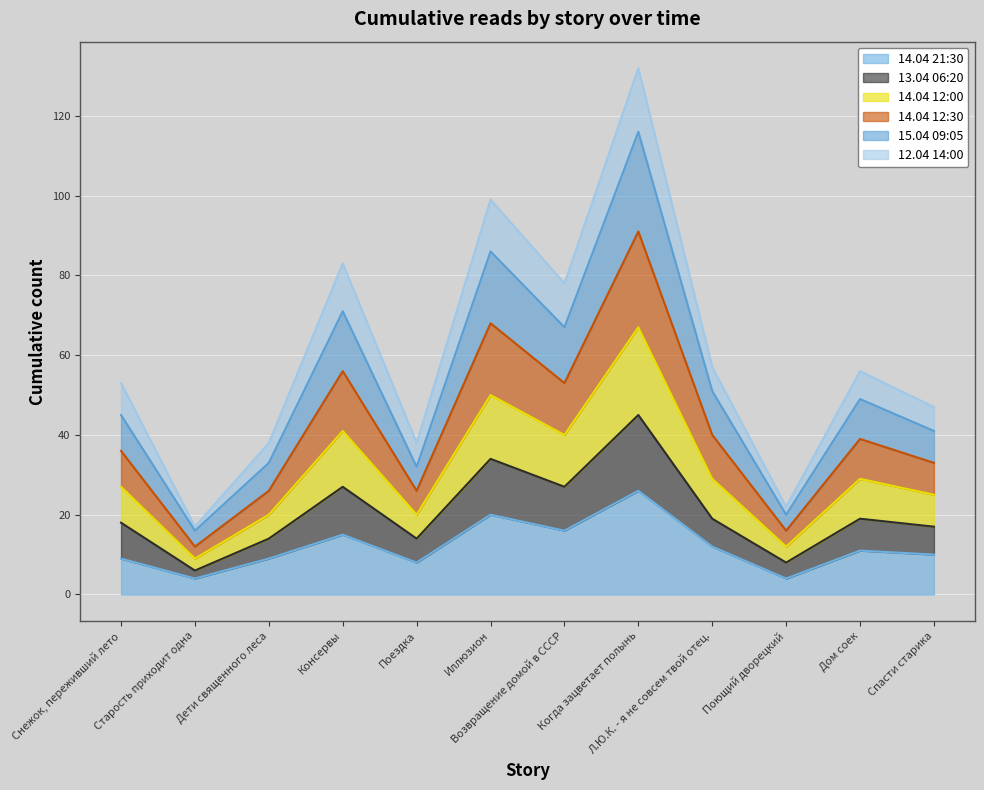

What is the difference between the highest and lowest values at Консервы?

68